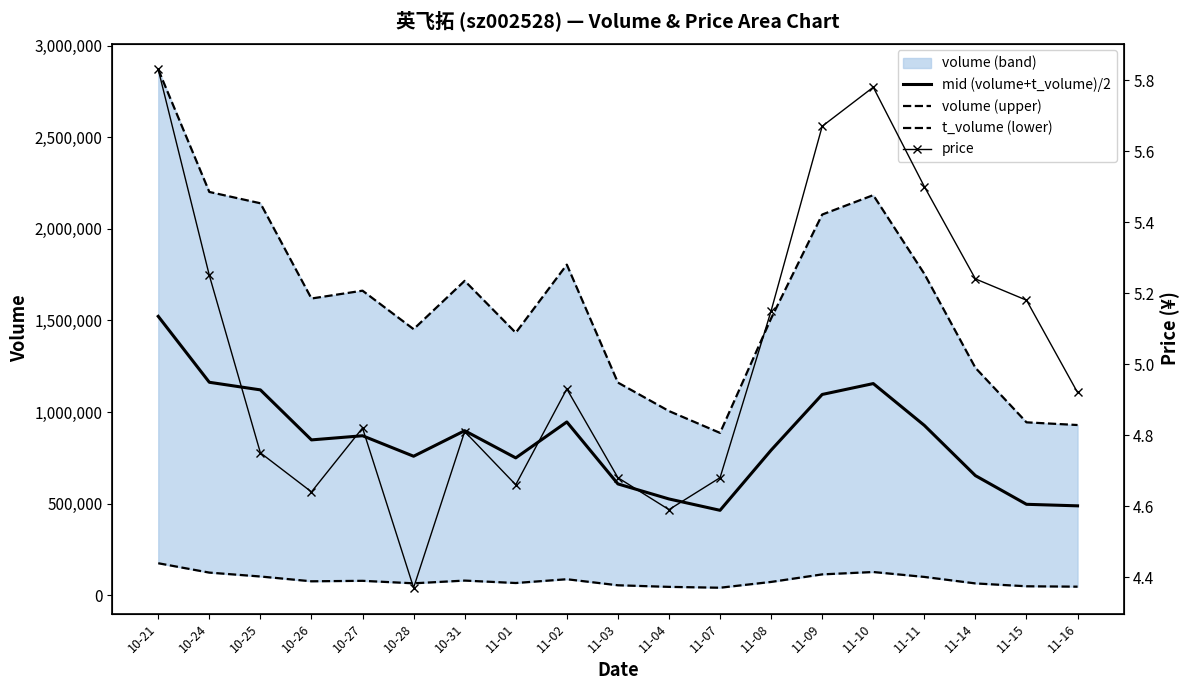

Which series has the largest total across all categories?

volume (upper)